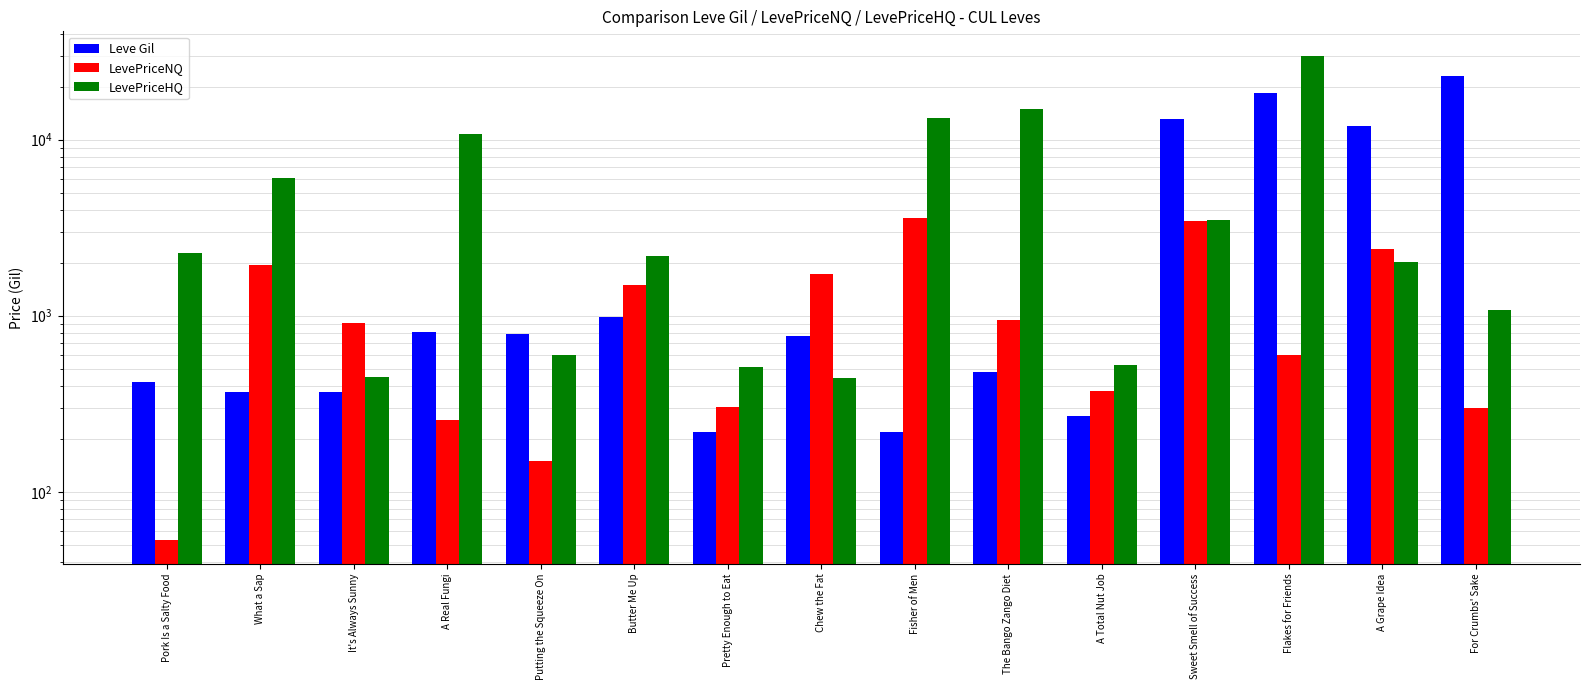

What is the sum of all LevePriceNQ values?

18471.7